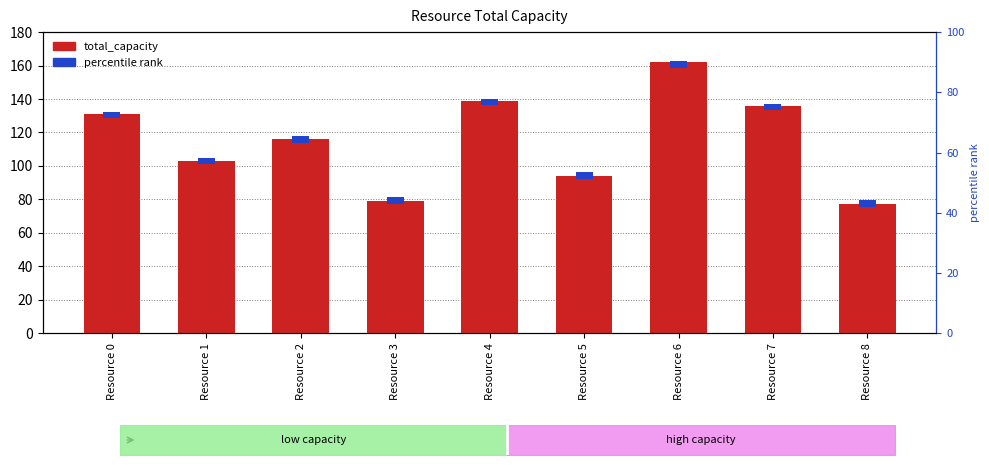

Which series has the widest spread of values?

total_capacity